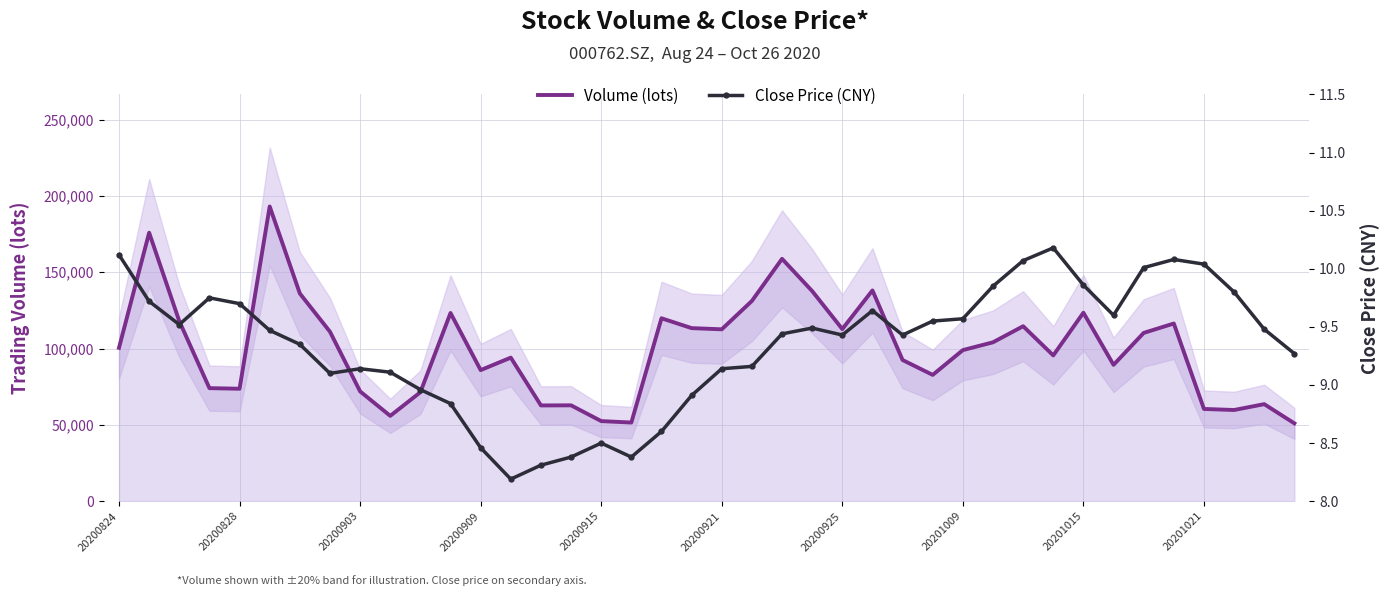

Between 14 and 18, which series saw the biggest shift?

Volume (lots)